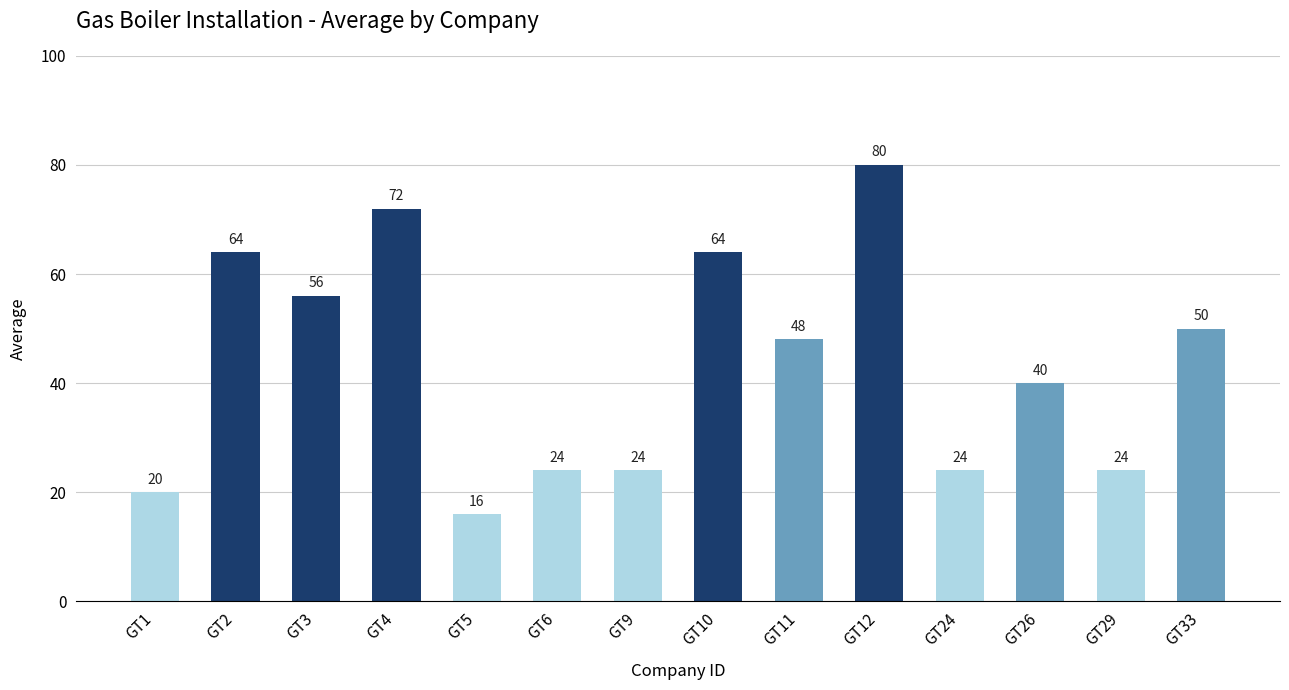

Reading right to left, list all the values displayed in this chart.

GT33=50	GT29=24	GT26=40	GT24=24	GT12=80	GT11=48	GT10=64	GT9=24	GT6=24	GT5=16	GT4=72	GT3=56	GT2=64	GT1=20